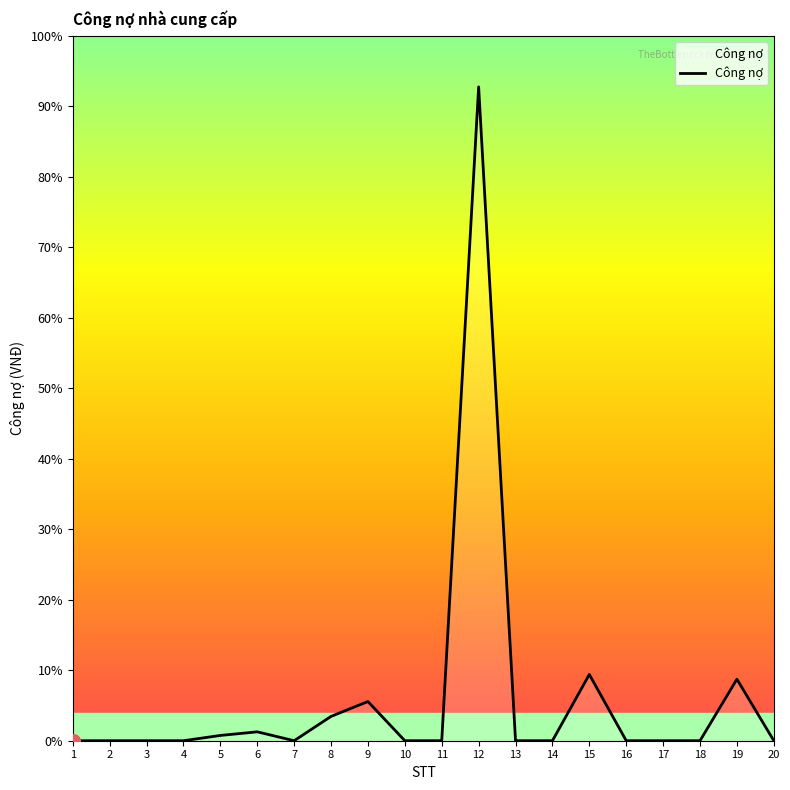

Does the chart have visible grid lines?

No